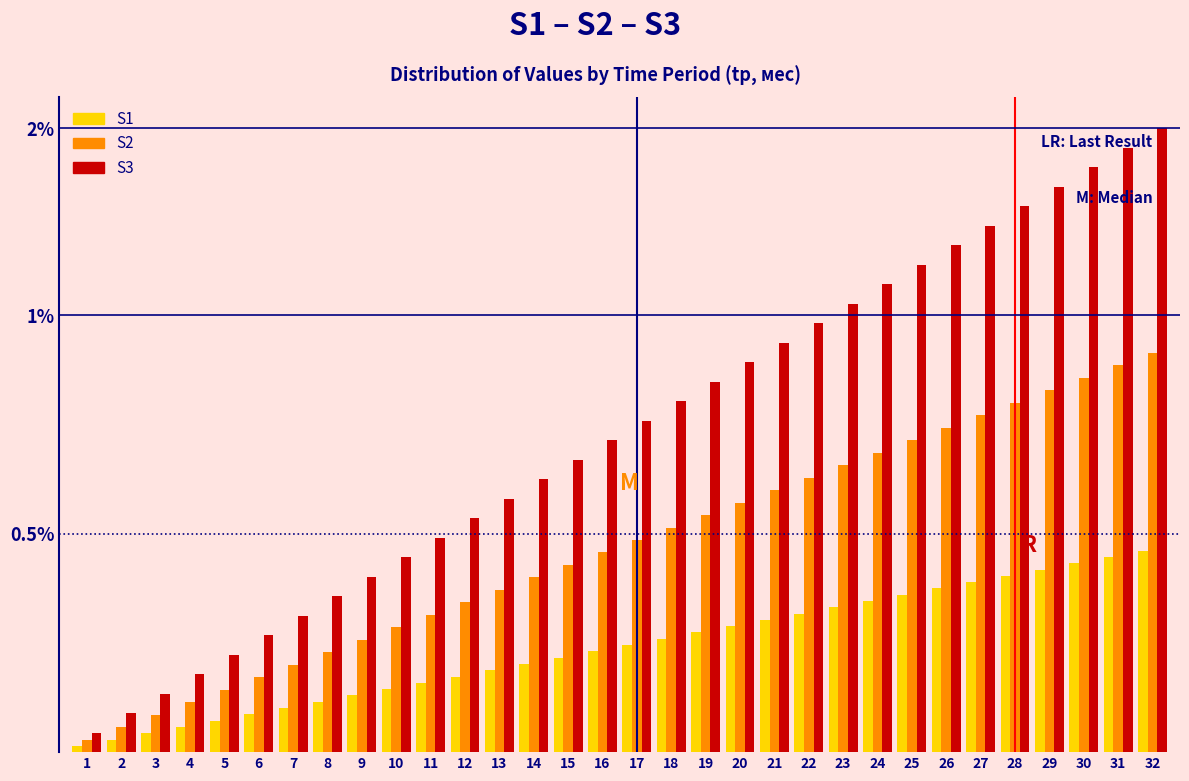

Are the bars horizontal?

No